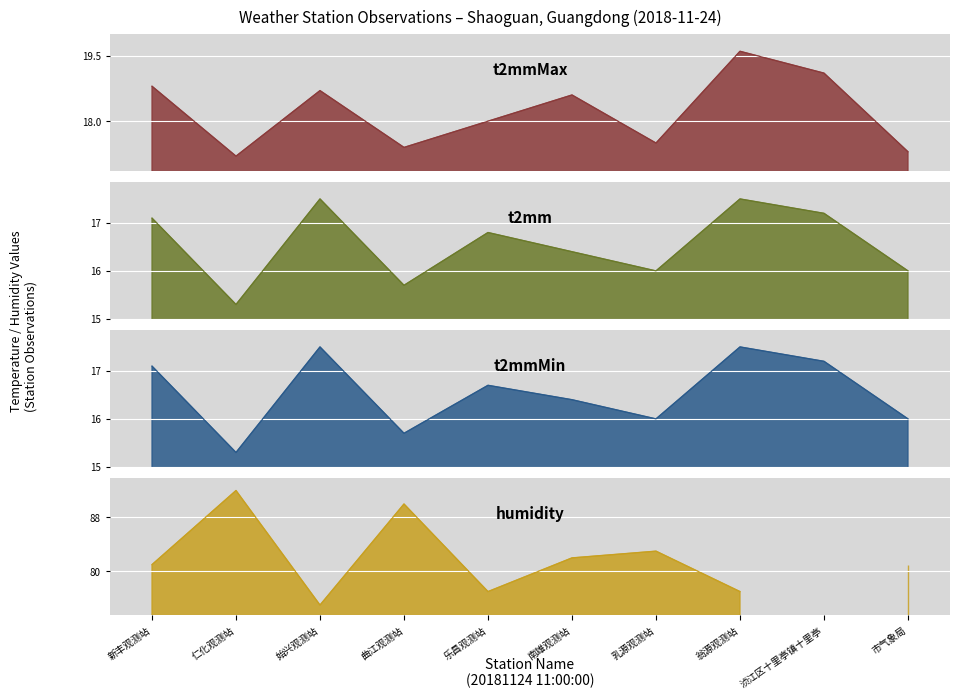

What is the minimum value shown in the chart?

15.3